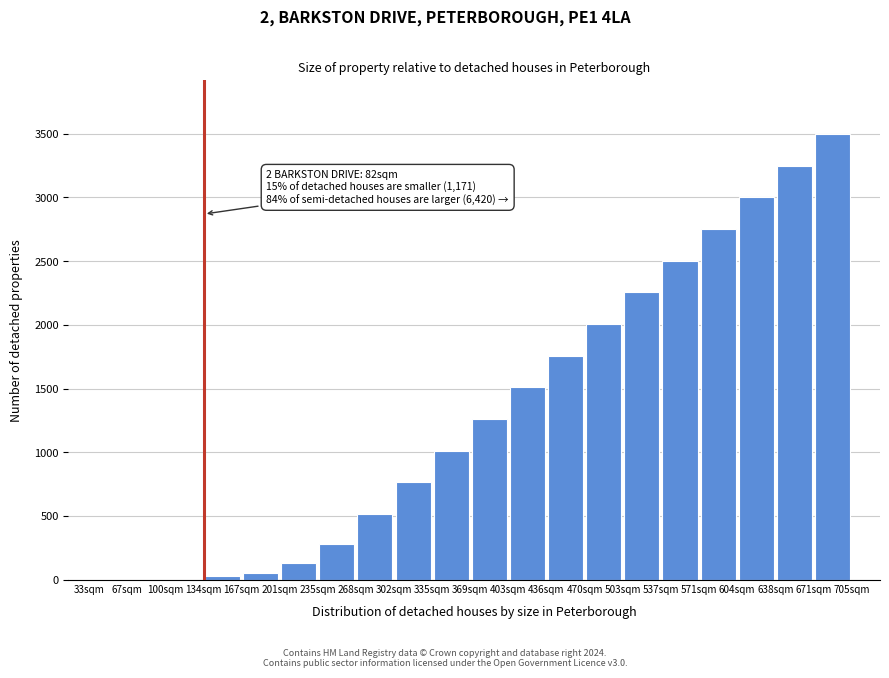

Over which range of the x-axis is the bar tallest?

670 to 705